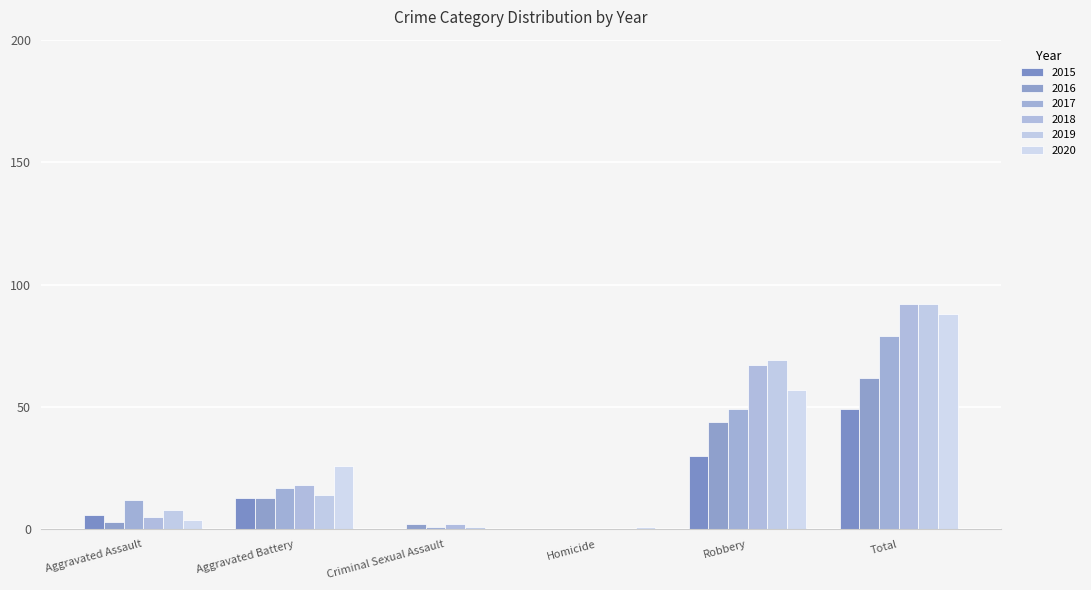

Is it true that 2018 equals 2 at Criminal Sexual Assault?

True